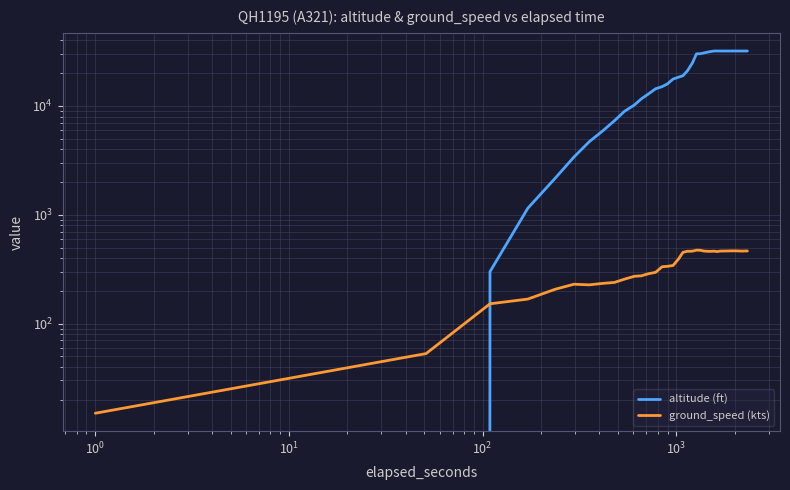

What is the difference between the maximum and second lowest values in the ground_speed (kts) series?

420